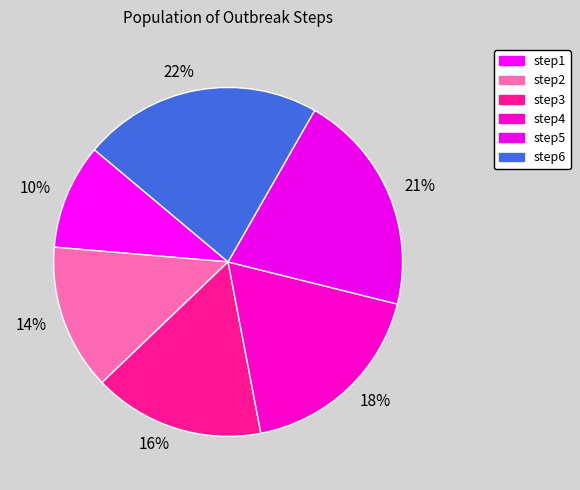

Count the number of slices in the pie.

6